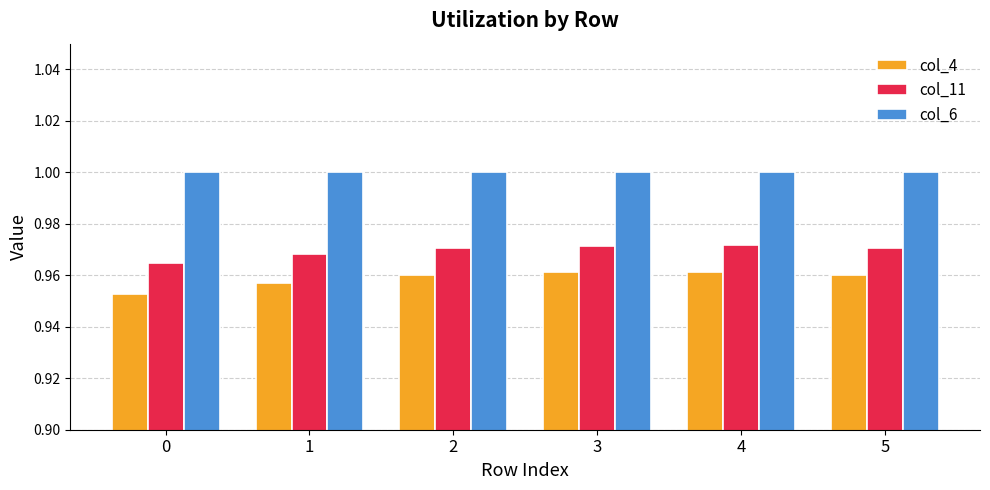

How many col_11 values are between 0 and 1?

6